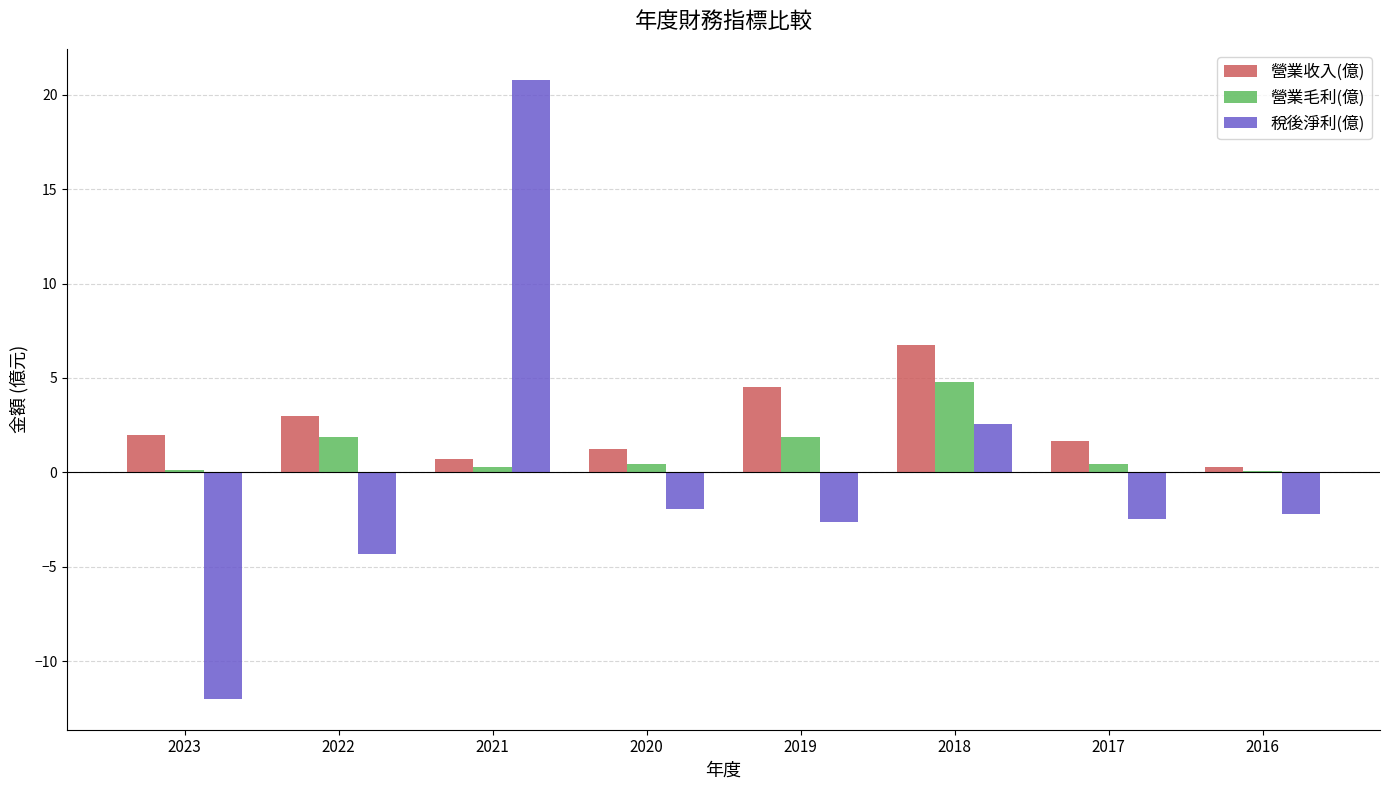

Read the 稅後淨利(億) value at 2023.

-12.0